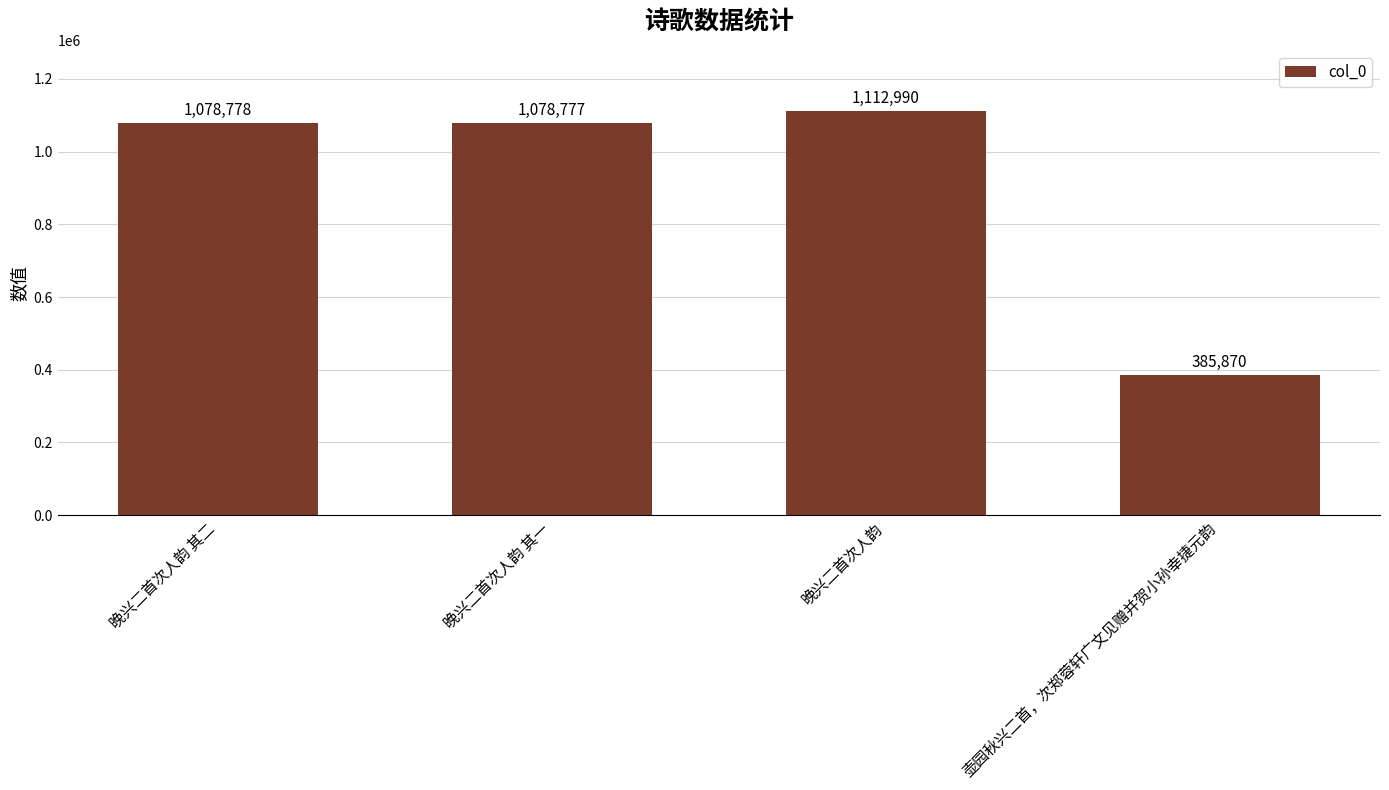

At which category does the chart reach its peak across all series?

晚兴二首次人韵